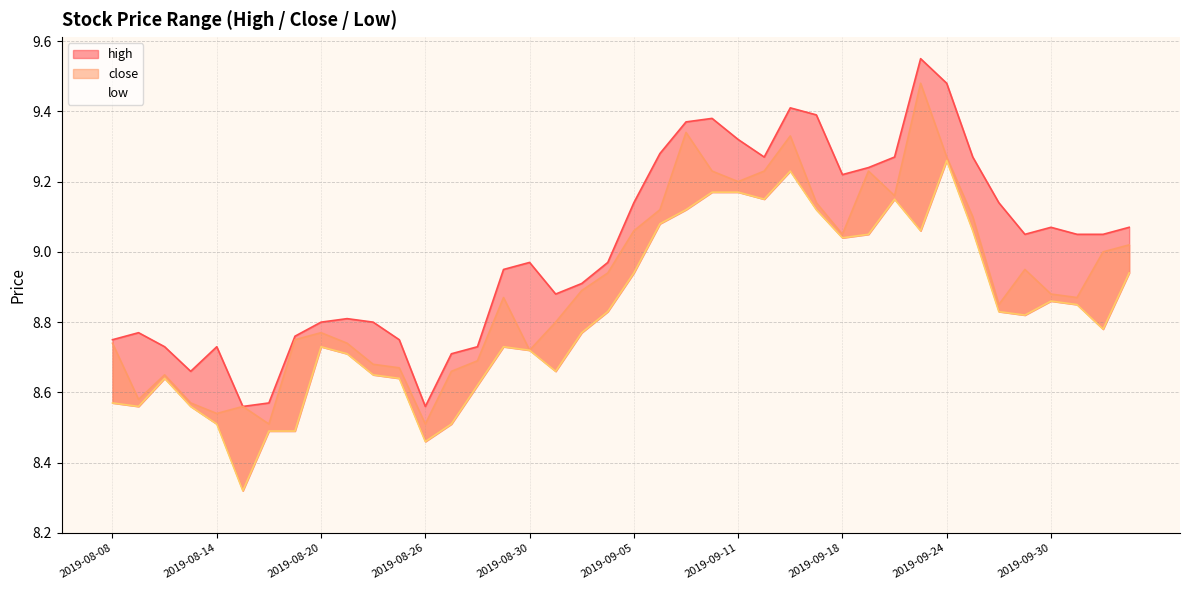

At which label does close reach its peak?

2019-09-23